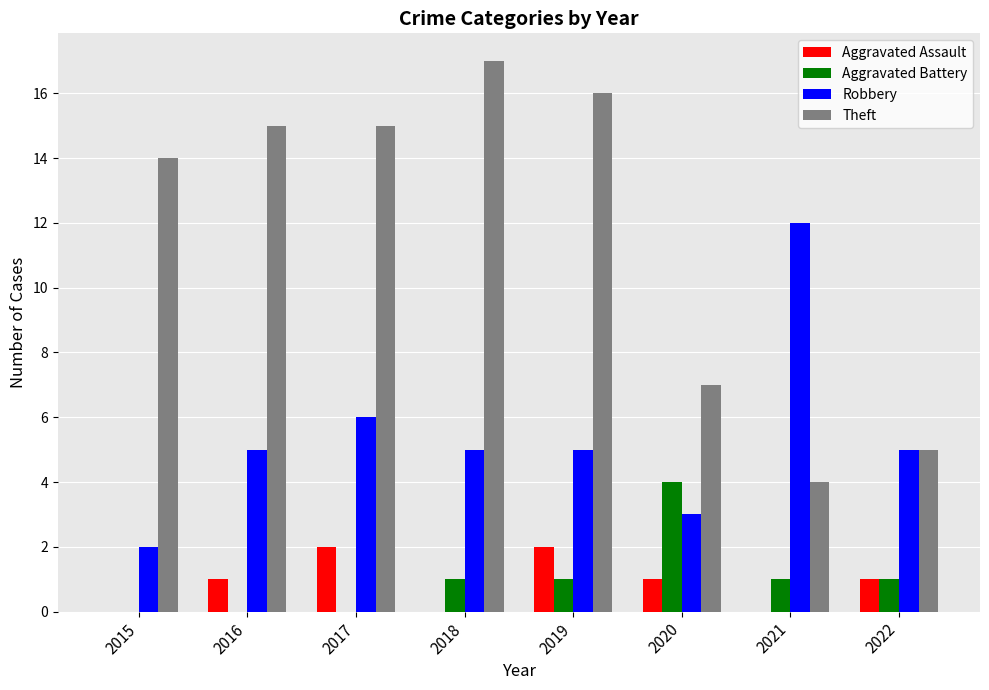

Between 2018 and 2021, which series saw the biggest shift?

Theft